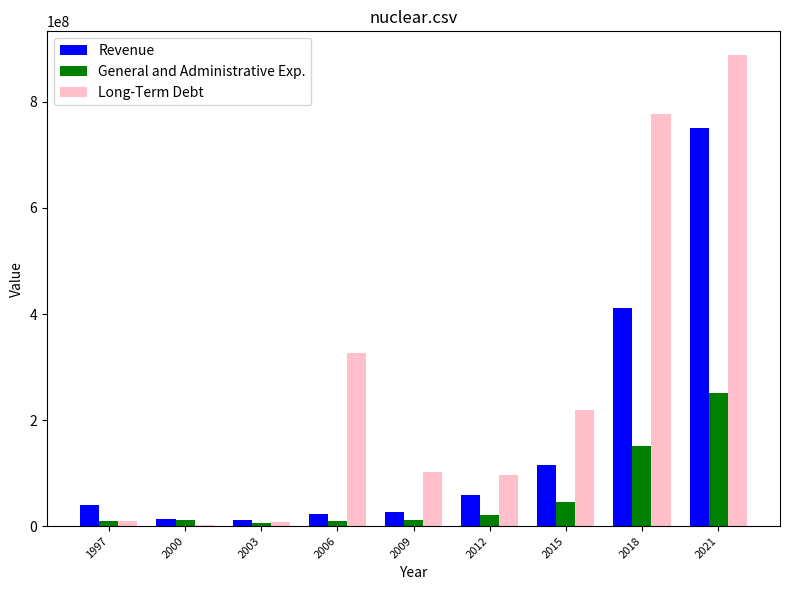

The value of Long-Term Debt at 2018 is 777919000. True or false?

True